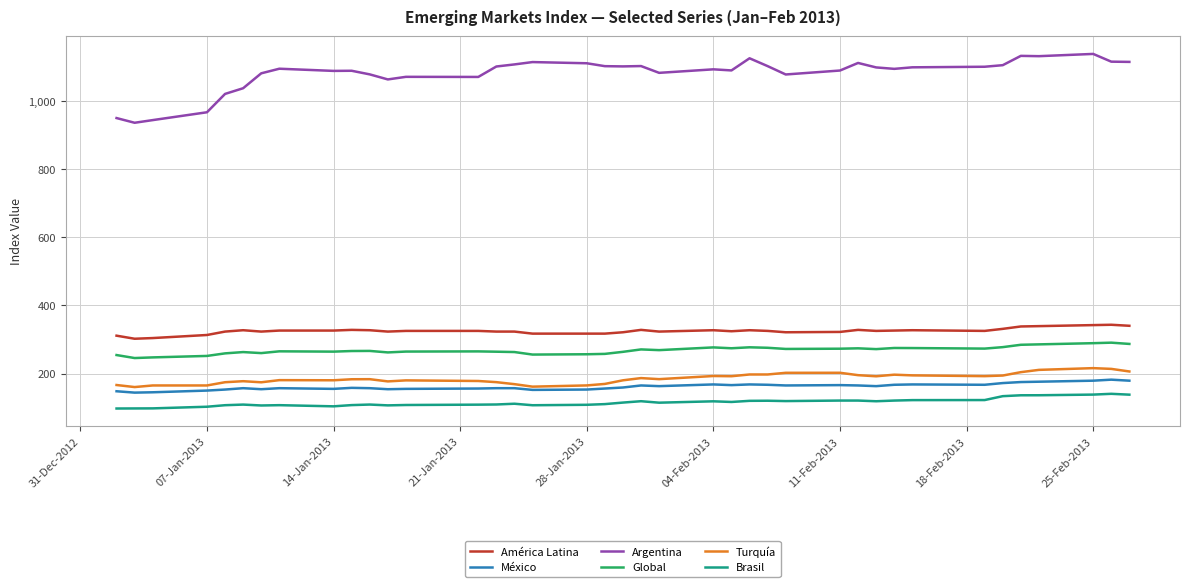

True or false: Global has more than 2 interior local peaks.

True